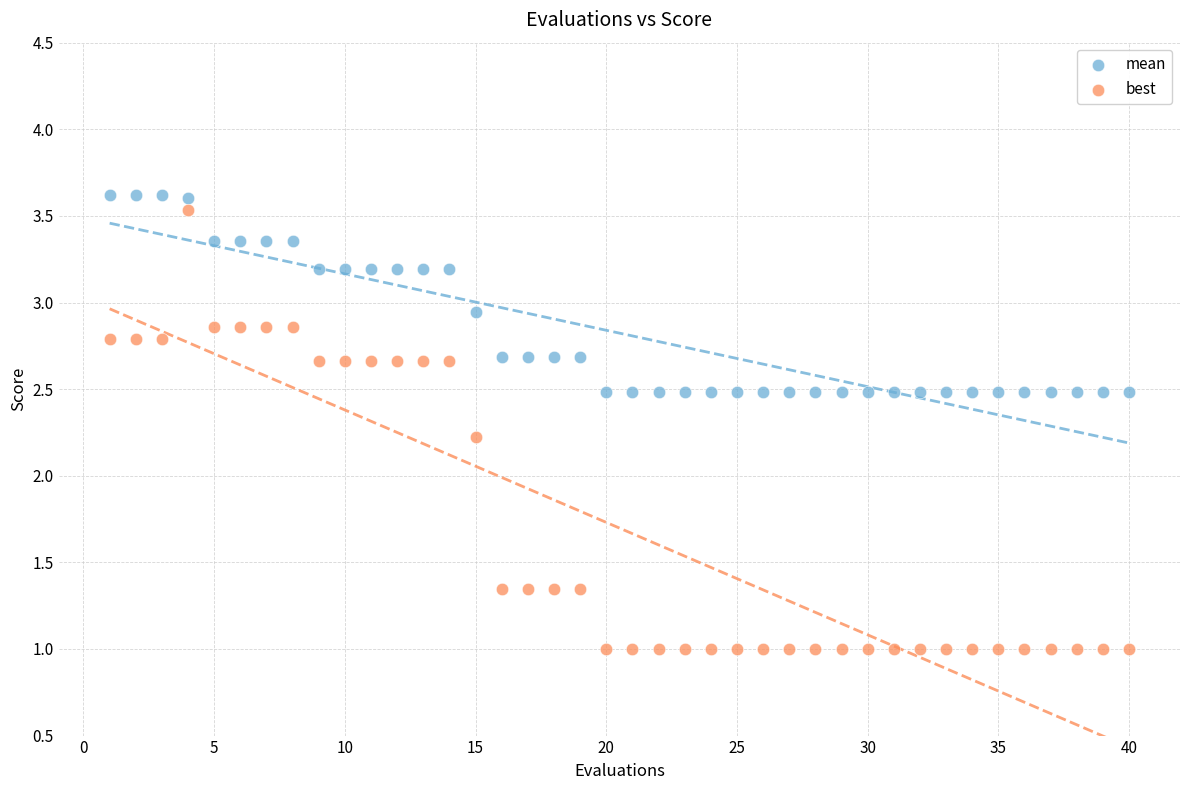

What are all the series names shown in the legend?

mean, best